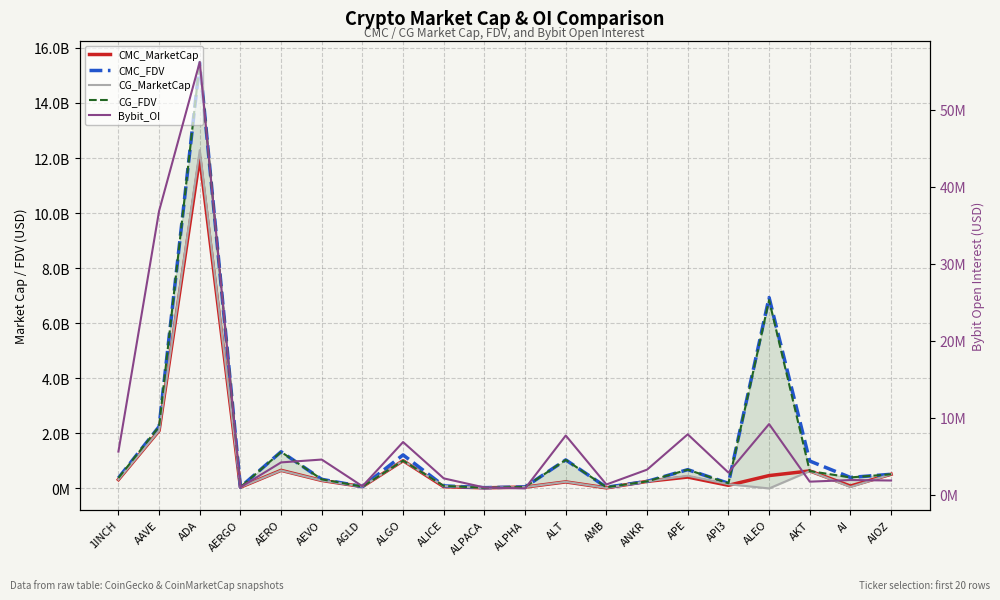

Is this an area chart (filled region under the line)?

No